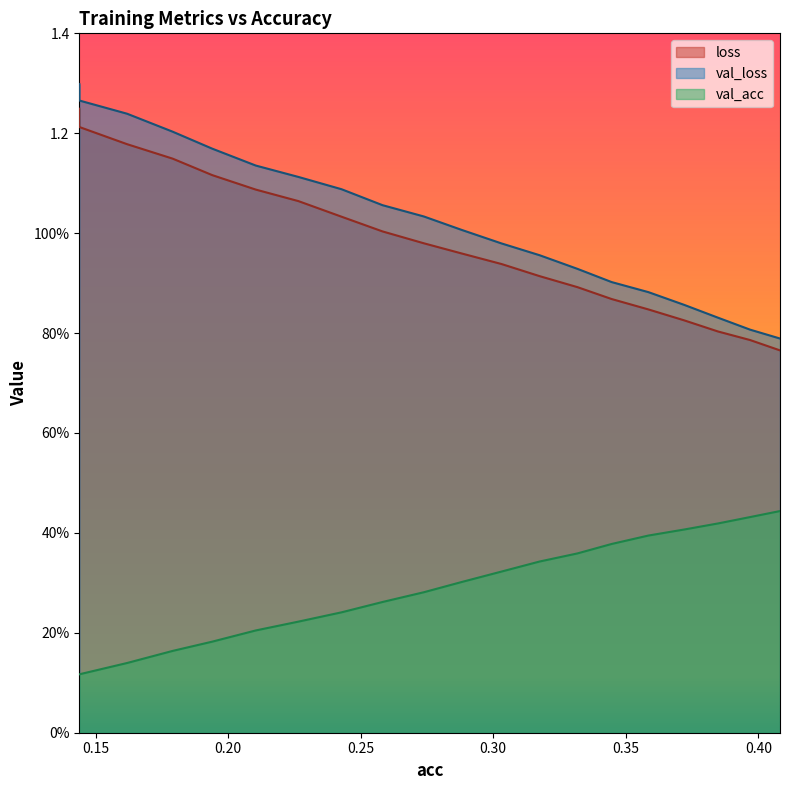

What value does the loss series have at 0.2738281079445949?

1.0